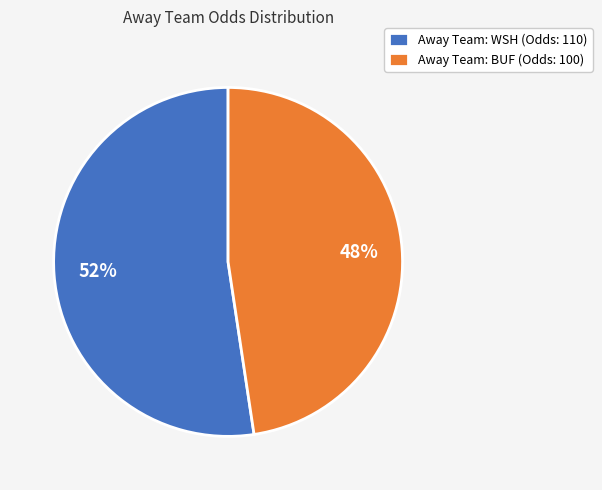

Combined, do Away Team: BUF (Odds: 100) and Away Team: WSH (Odds: 110) account for over 50%?

Yes